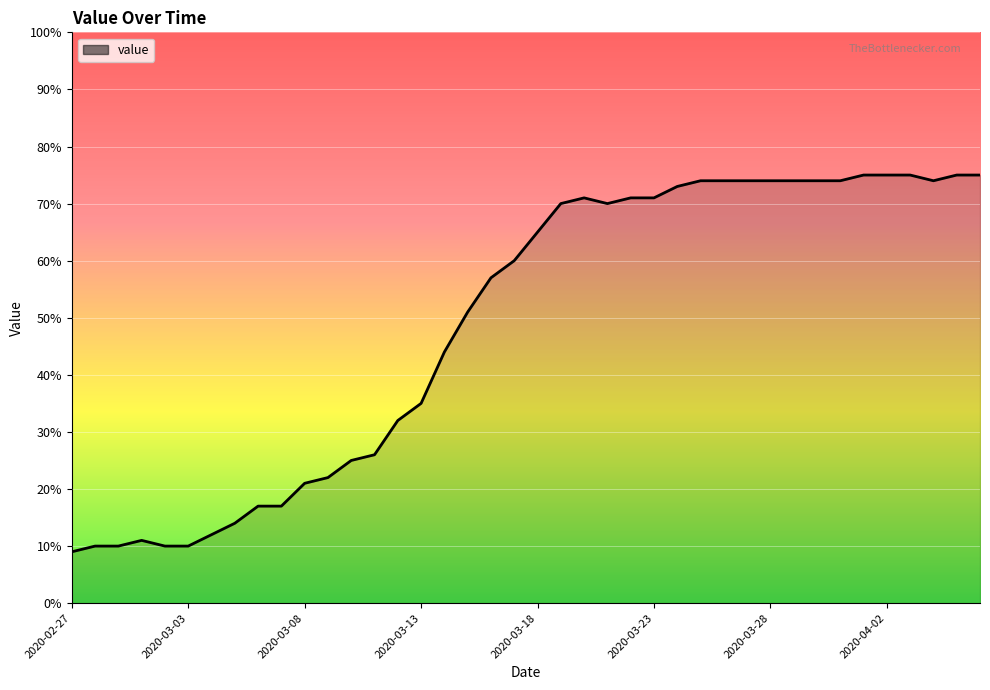

What is the maximum value shown in the chart?

75